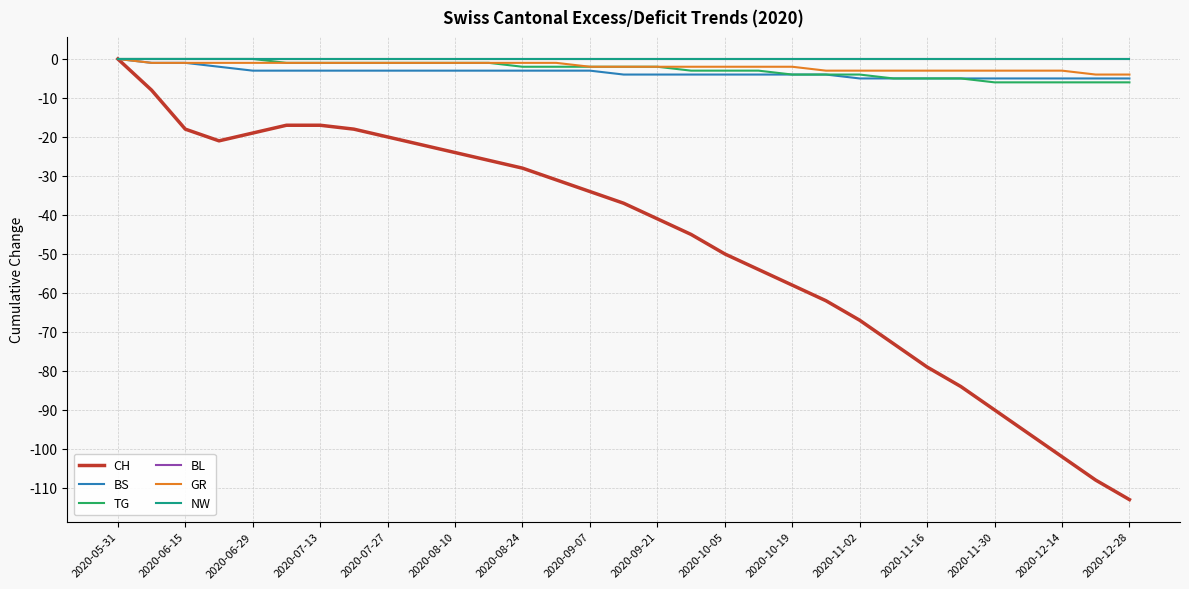

Does the chart display data point markers on the line(s)?

No